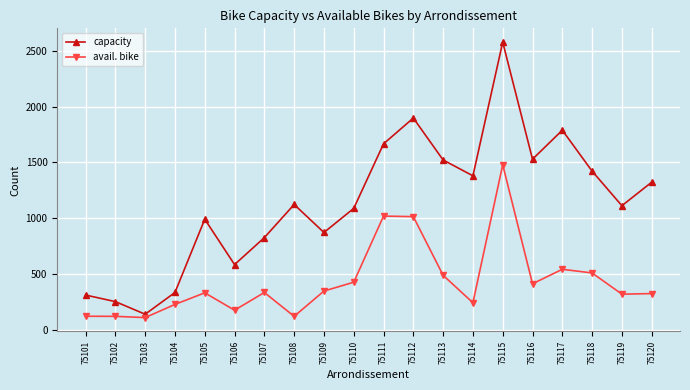

What is the difference between the highest and lowest values at 75102?

132